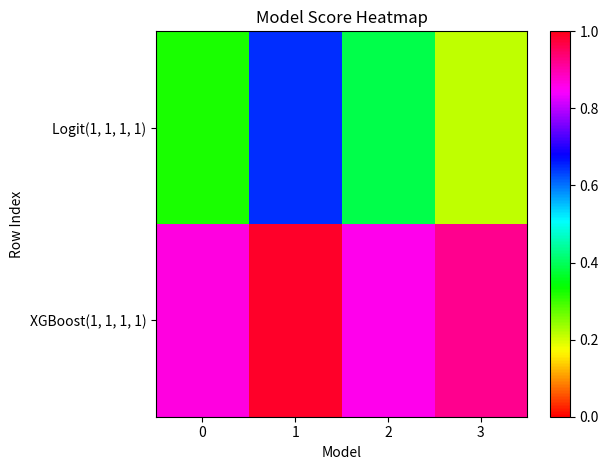

Reading left to right, list all the values displayed in this chart.

Logit(1, 1, 1, 1): 0=0.3	1=0.6	2=0.4	3=0.2
XGBoost(1, 1, 1, 1): 0=0.9	1=1.0	2=0.9	3=0.9